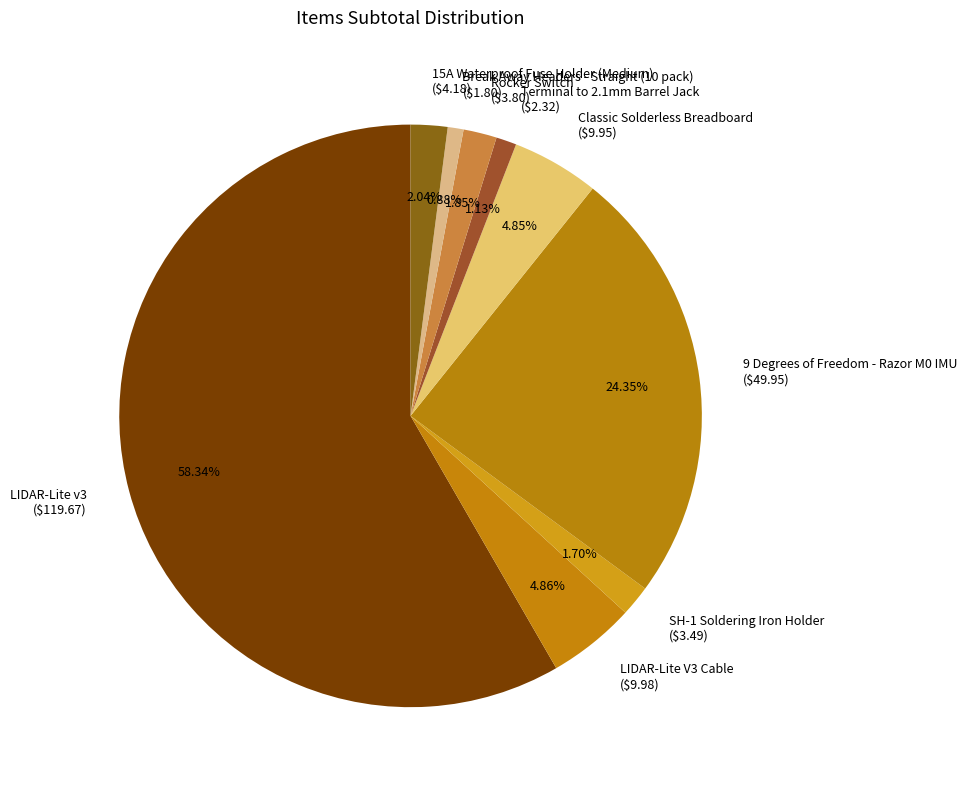

Count the number of slices in the pie.

9